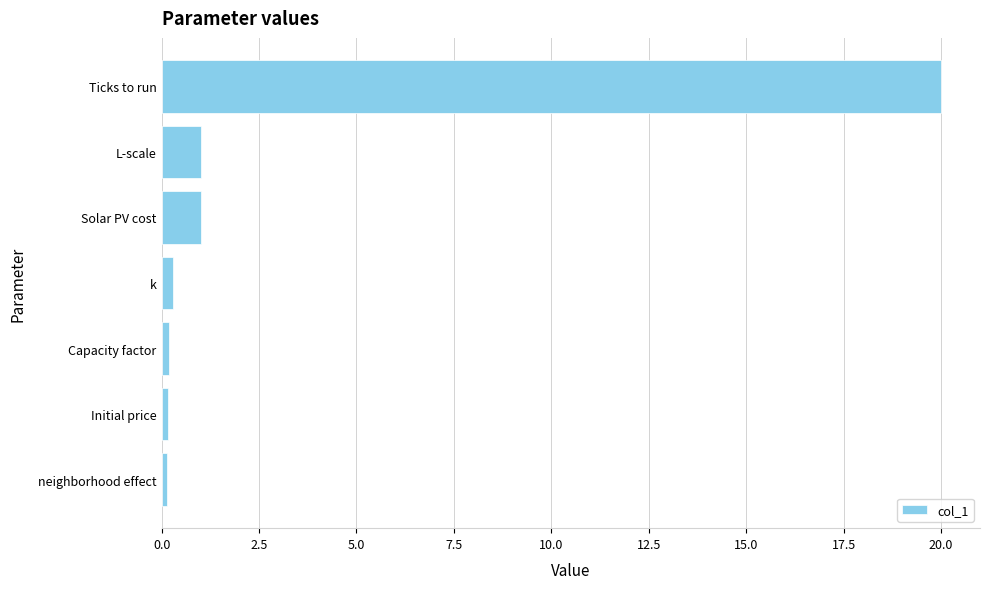

Does the chart contain any negative values?

No